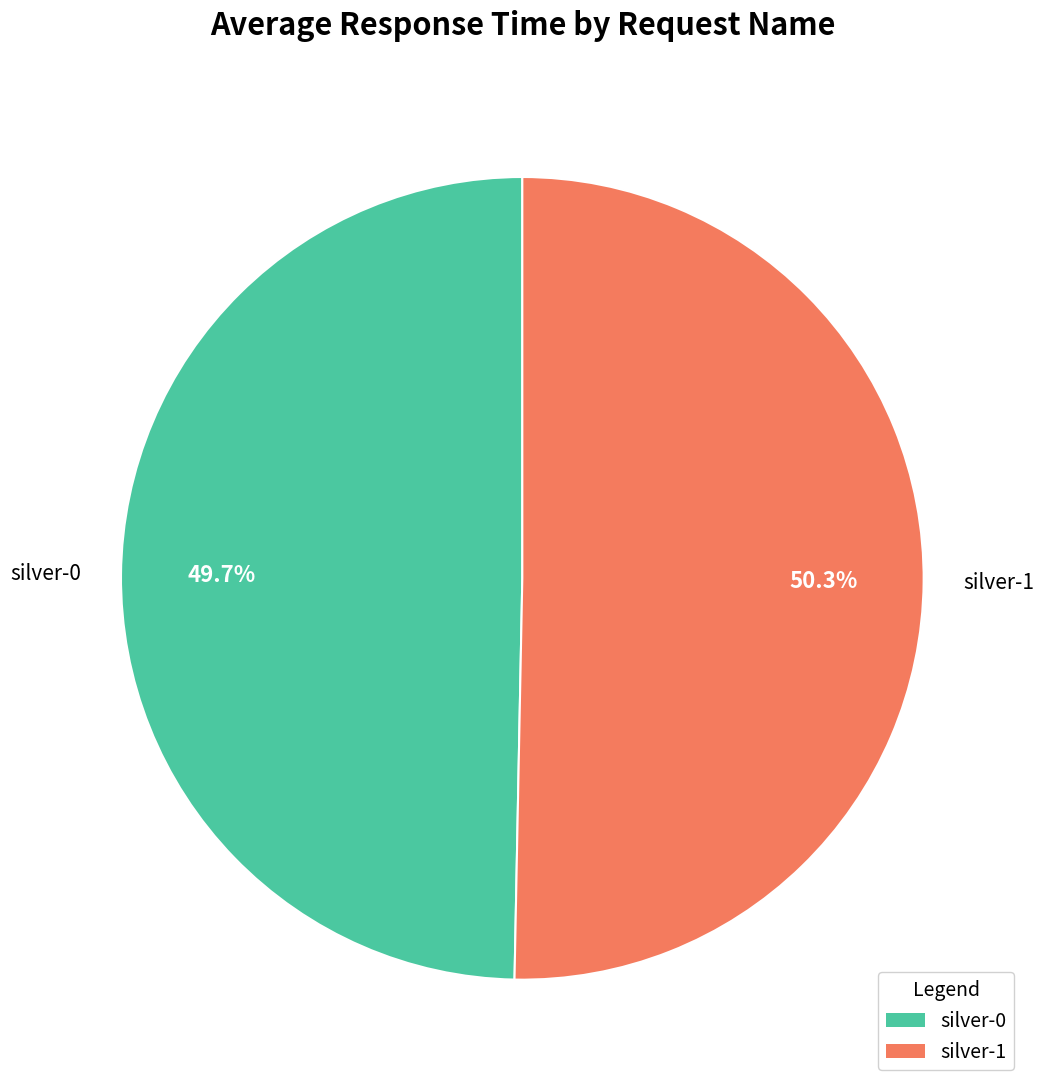

True or false: silver-1 accounts for 57% of the total.

False